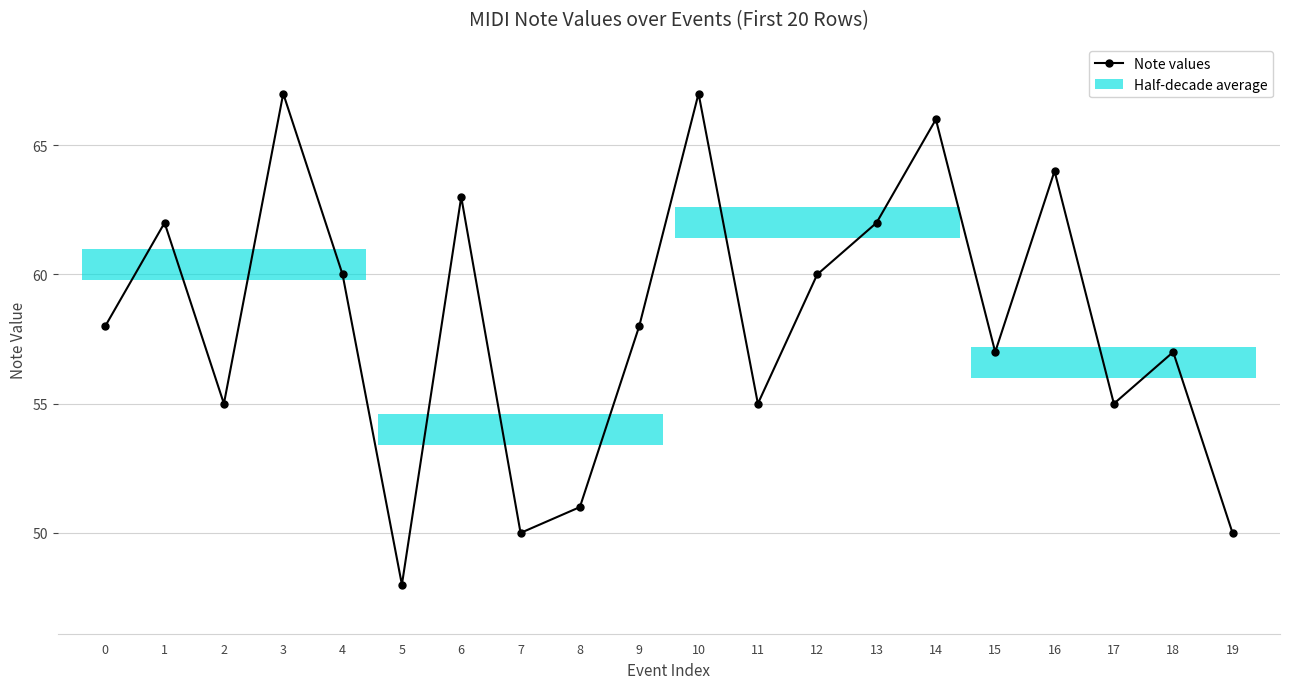

What is the change in value from 12 to 18?

-3